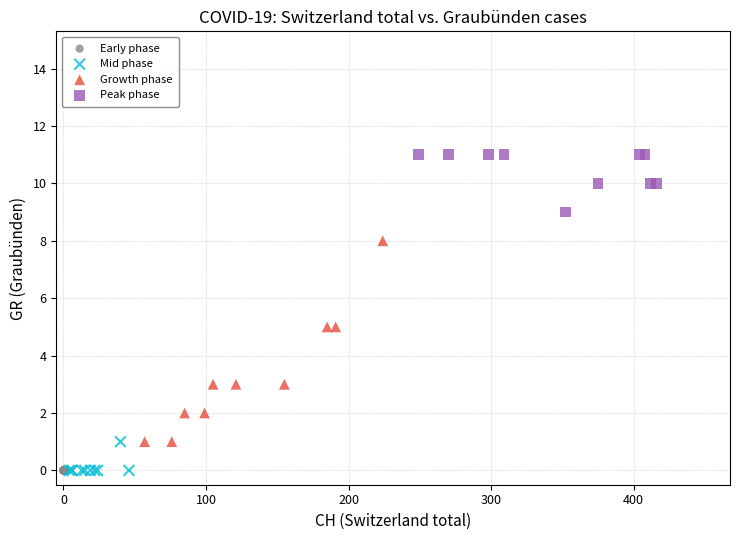

What are all the series names shown in the legend?

Early phase, Mid phase, Growth phase, Peak phase